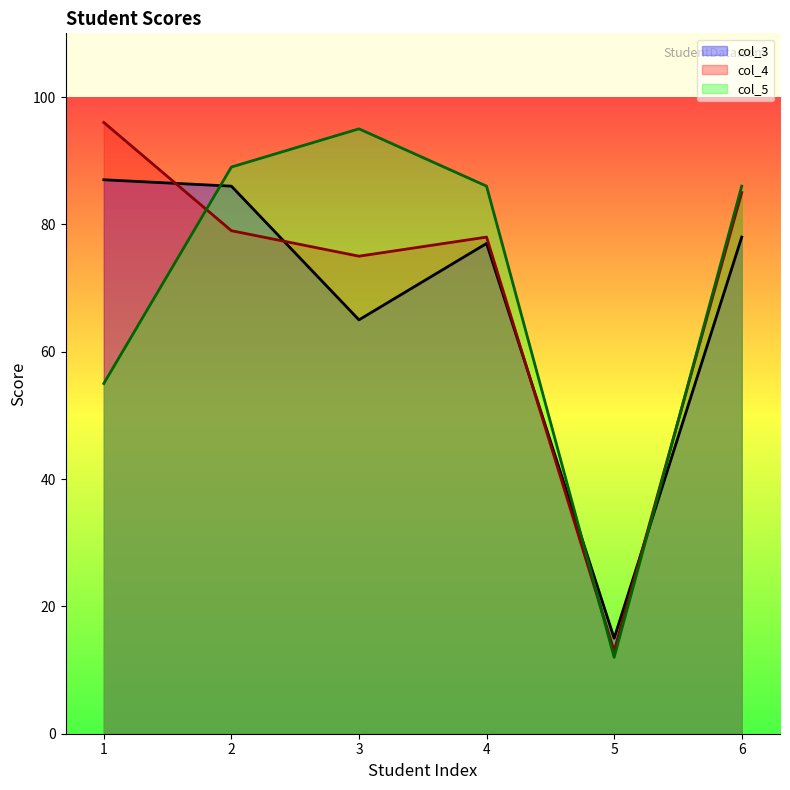

At which category does the chart reach its minimum across all series?

5